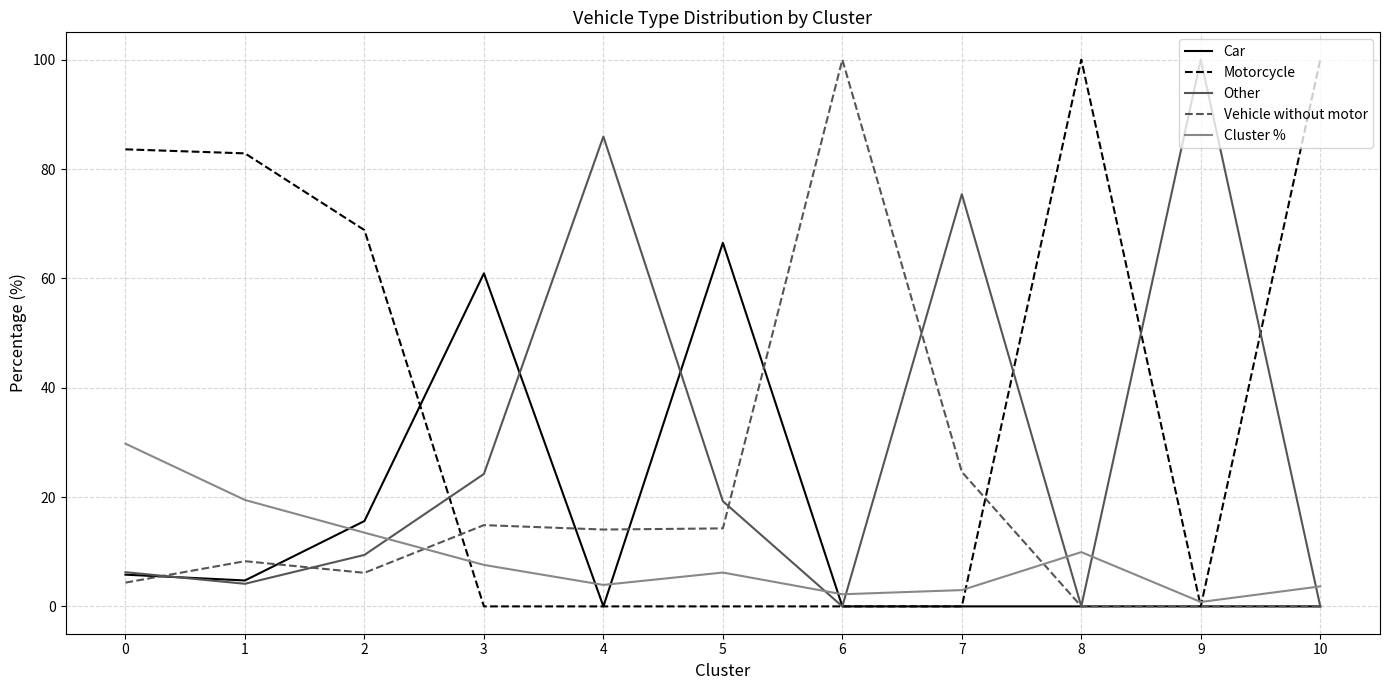

The Vehicle without motor series shows 8.3 at 1. True or false?

True